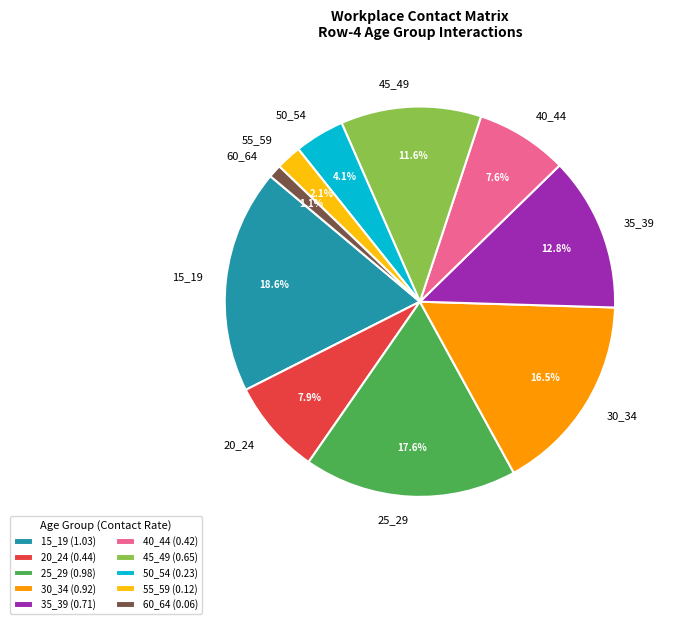

Between 40_44 and 45_49, which is larger?

45_49